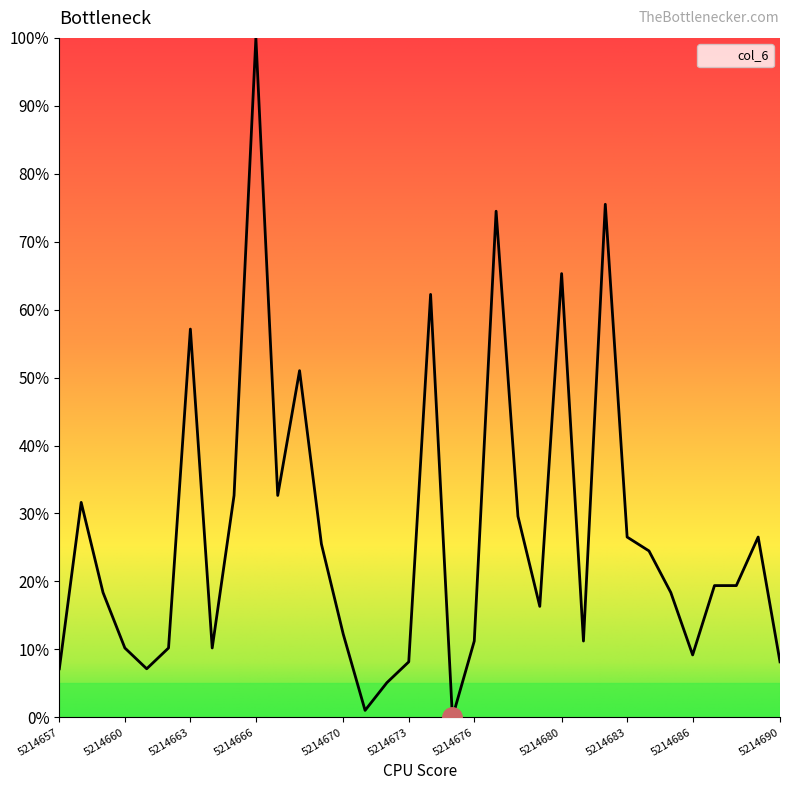

What is the greatest value displayed?

100.0